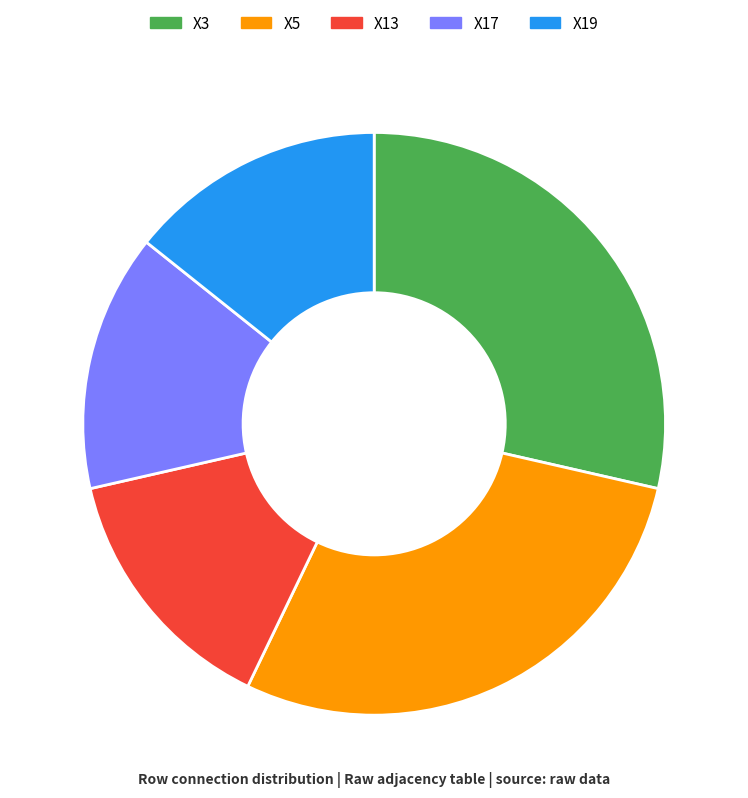

Does any single category account for the majority?

No